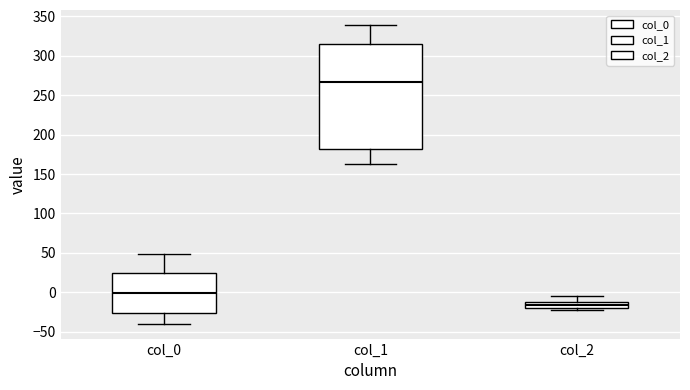

Where is the upper edge of the box for col_0 on the y-axis? The values are not printed on the chart, so give them approximately, as read against the axis.

25